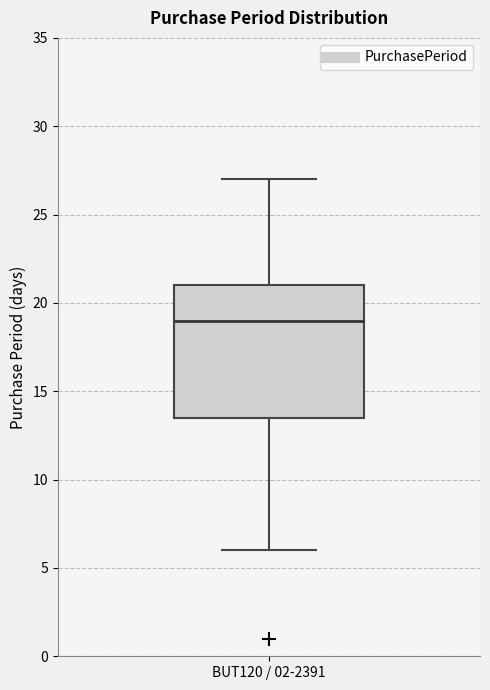

Where is the upper edge of the box for BUT120 / 02-2391 on the y-axis? The values are not printed on the chart, so give them approximately, as read against the axis.

21.0